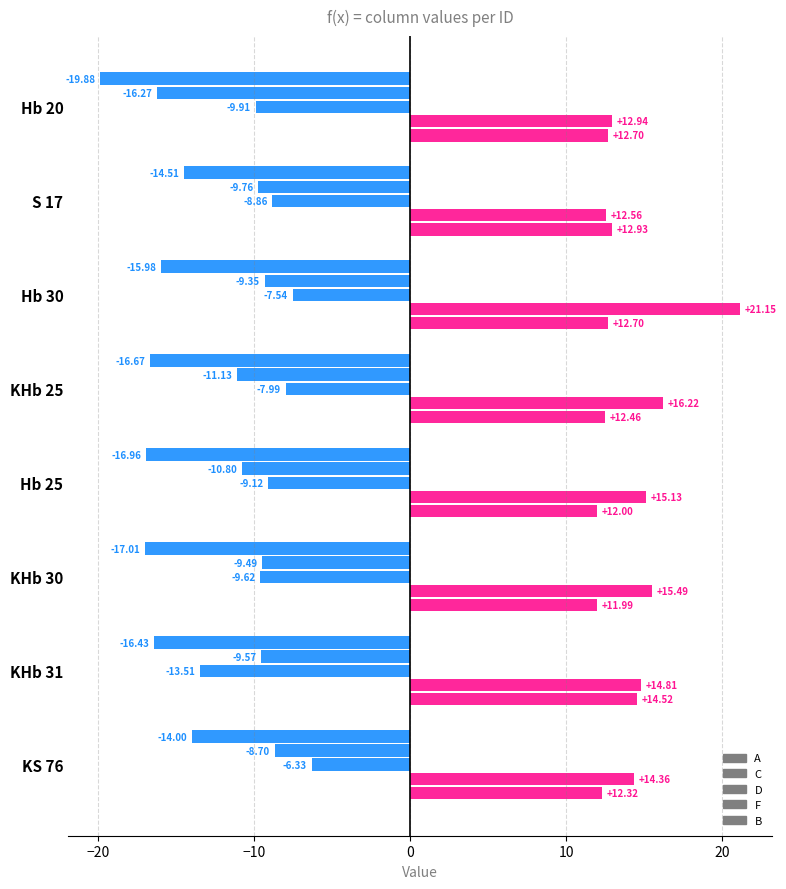

How many distinct data groups are displayed?

5